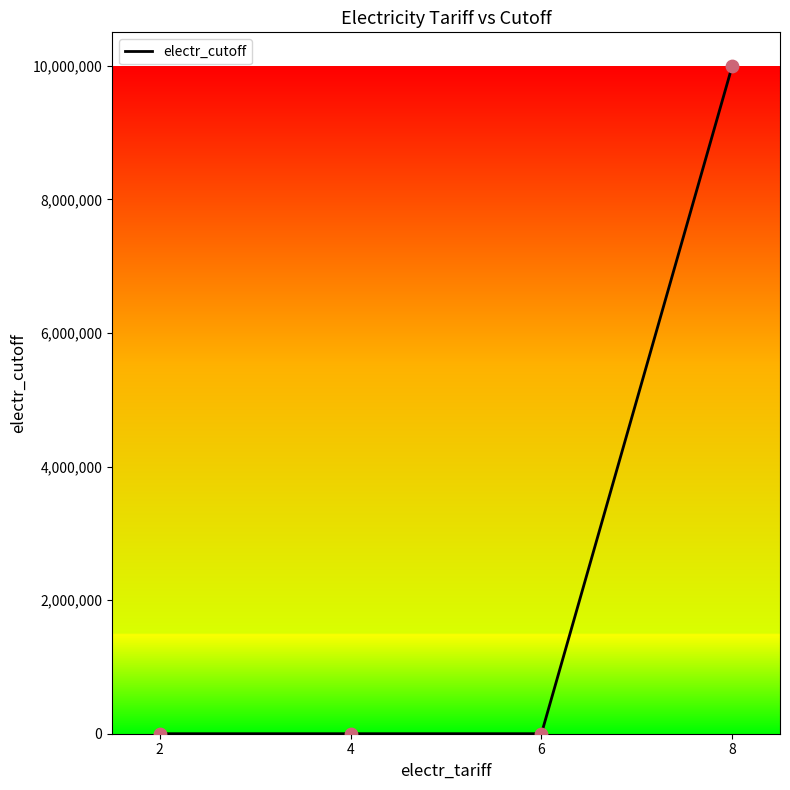

Approximately how many times larger is the value at 6 compared to 2?

3.0